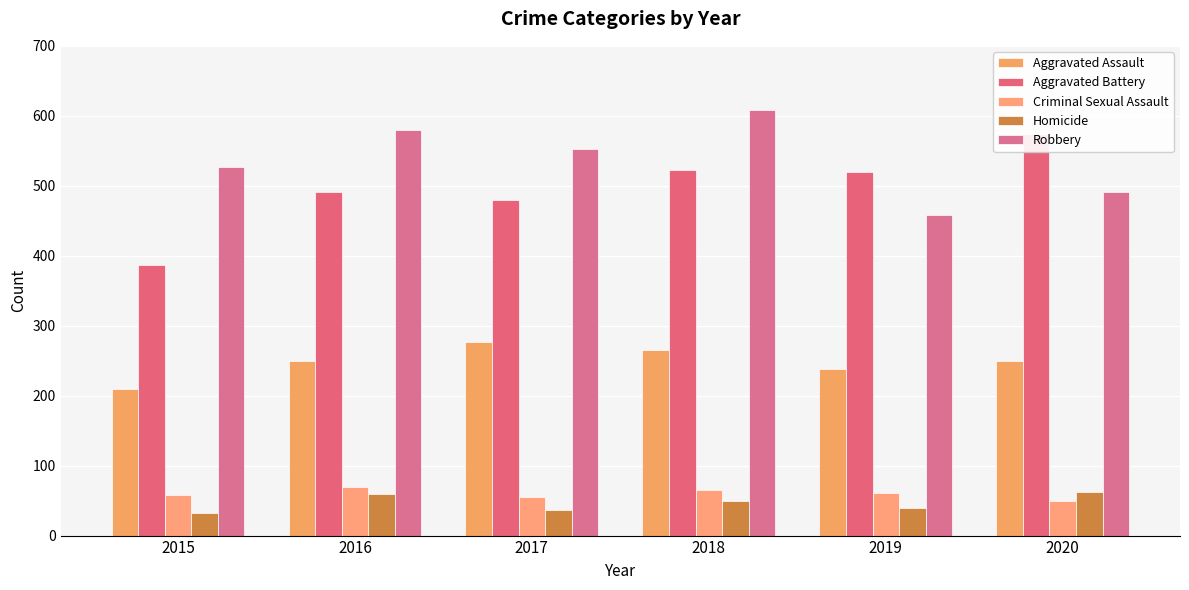

What is the value of the Robbery bar at the 4th from the left?

608